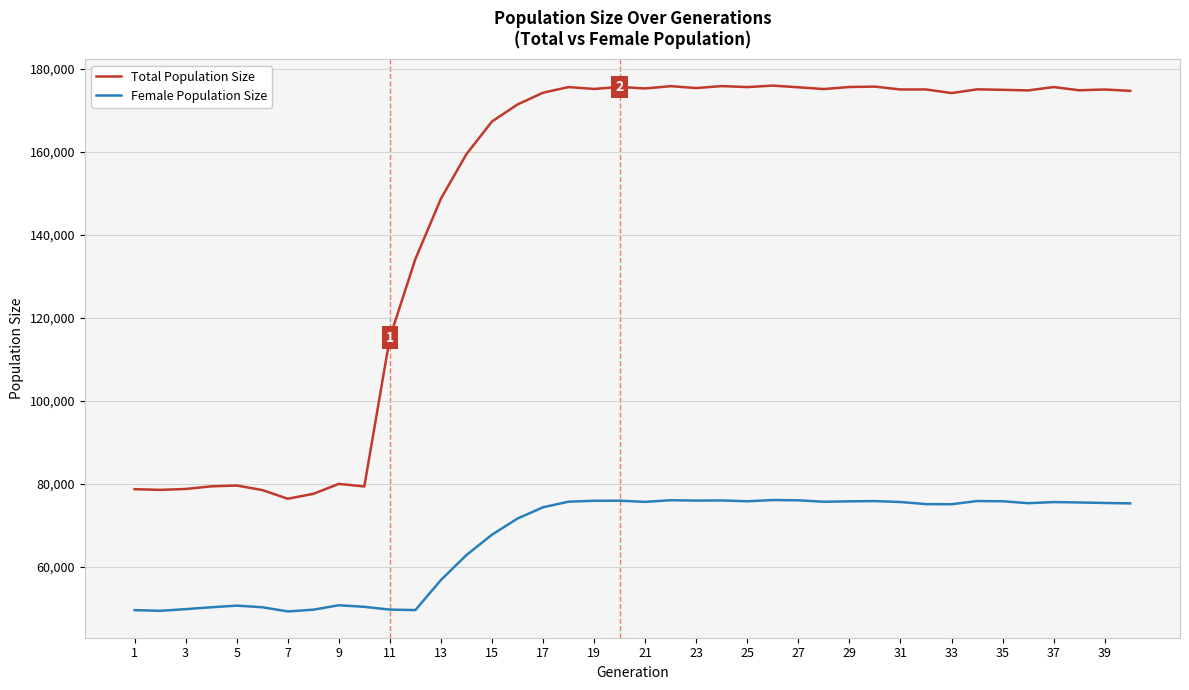

What is the maximum value shown in the chart?

175930